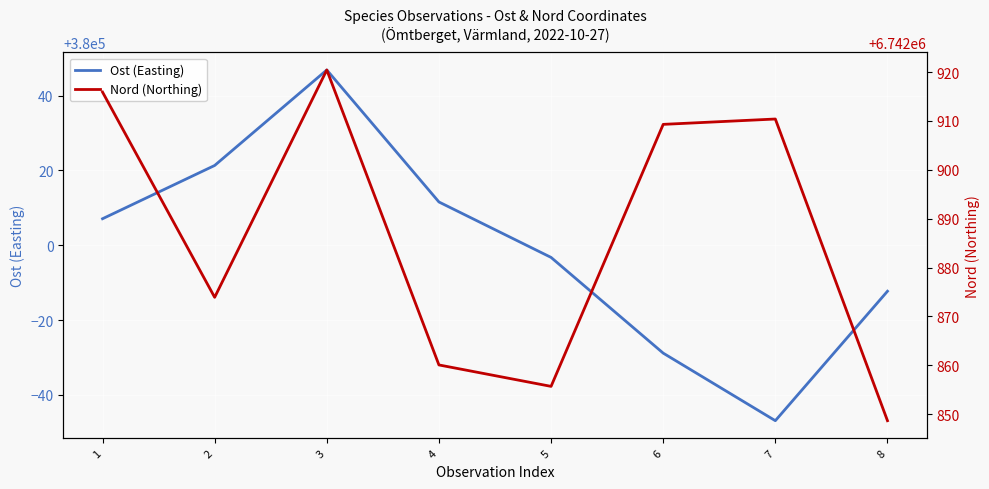

Reading left to right, list all the values displayed in this chart.

Ost (Easting): 380007.1	380021.3	380046.9	380011.6	379996.8	379971.2	379953.1	379987.7
Nord (Northing): 6742915.9	6742873.9	6742920.4	6742860.1	6742855.7	6742909.3	6742910.4	6742848.7